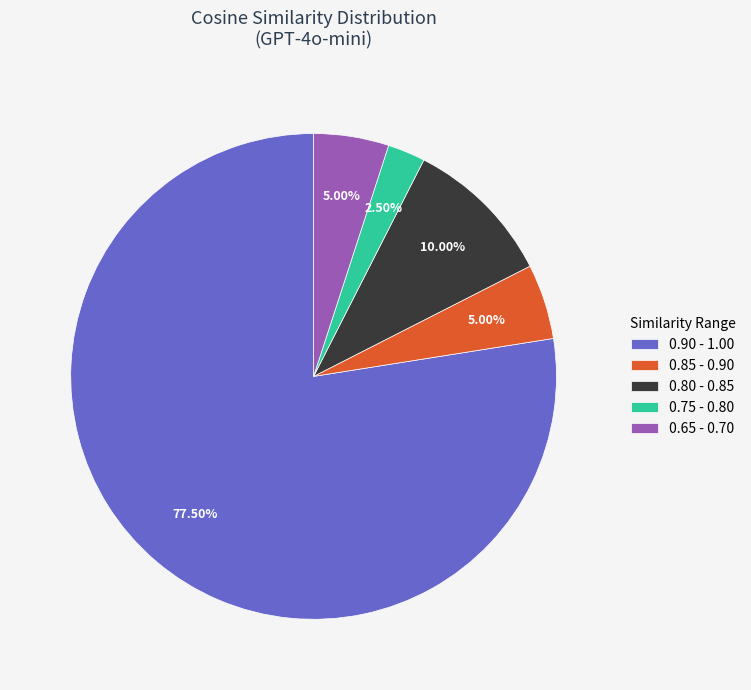

To the nearest percent, what is the average slice percentage?

20%